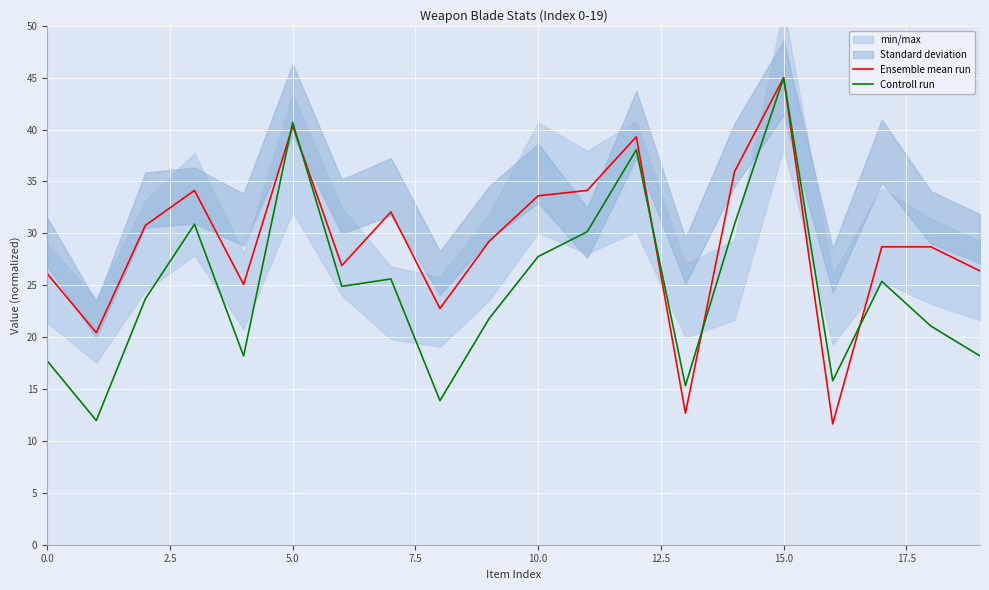

Reading left to right, list all the values displayed in this chart.

Ensemble mean run: 26.1	20.4	30.8	34.1	25.1	40.3	26.9	32.1	22.8	29.2	33.6	34.1	39.3	12.7	35.9	45.0	11.6	28.7	28.7	26.4
Controll run: 17.7	12.0	23.7	30.9	18.2	40.7	24.9	25.6	13.9	21.8	27.8	30.2	38.1	15.3	30.9	45.0	15.8	25.4	21.1	18.2